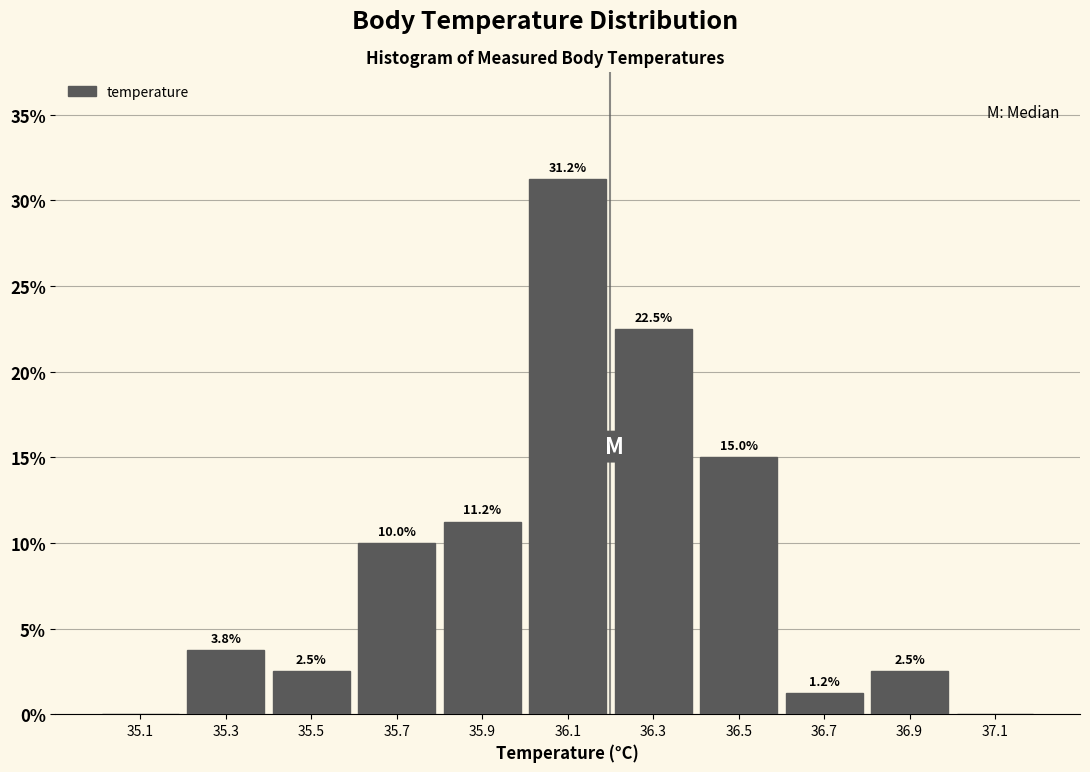

Over which range of the x-axis is the bar tallest?

36.0 to 36.2